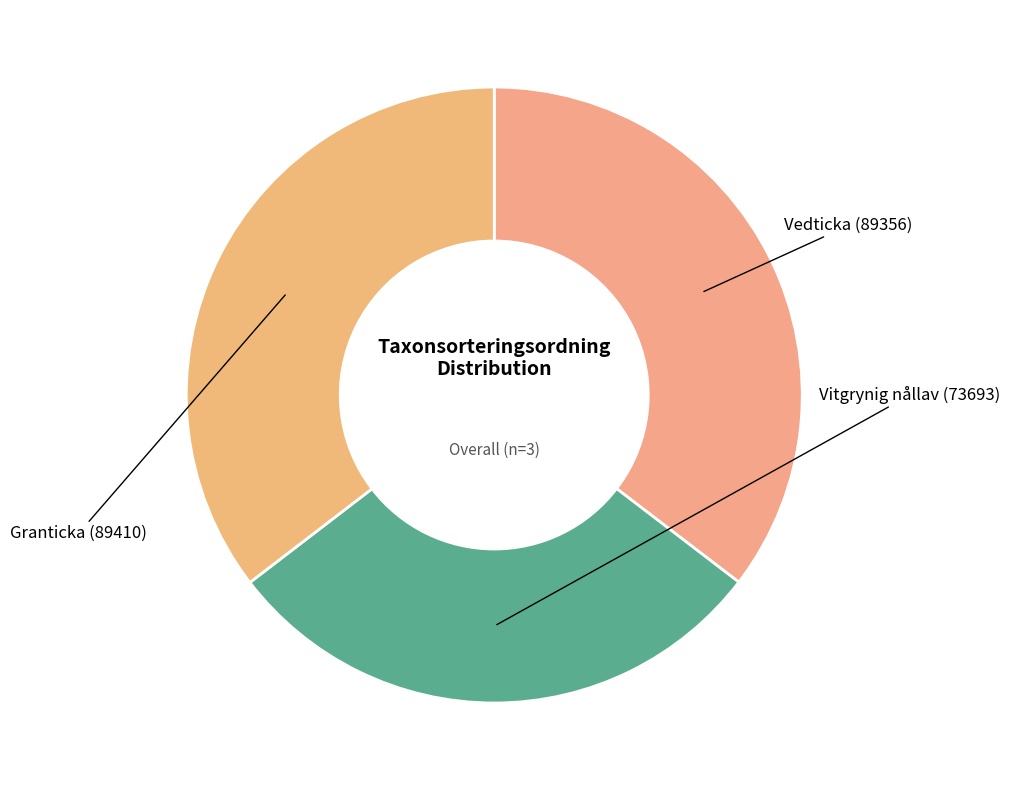

Rank the categories by value from lowest to highest.

Vitgrynig nållav (96592370), Vedticka (96592386), Granticka (96592444)